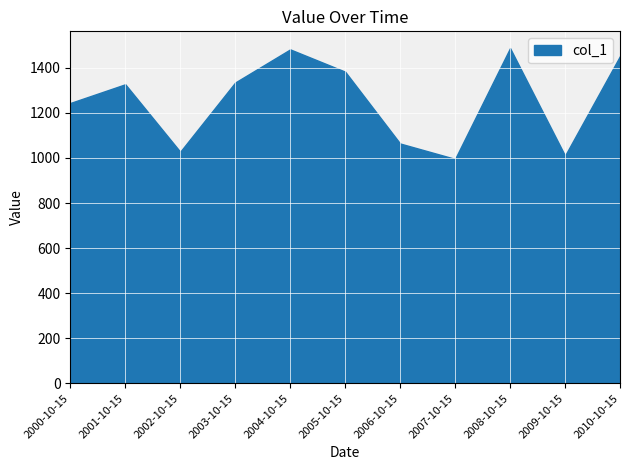

True or false: the data shows 607.9 at 2002-10-15.

False